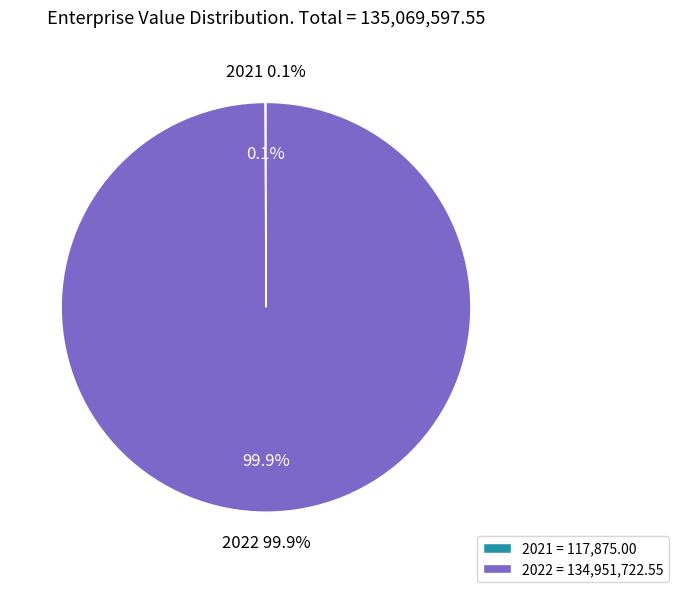

Approximately how many times larger is the value at 2022 compared to 2021?

1144.9